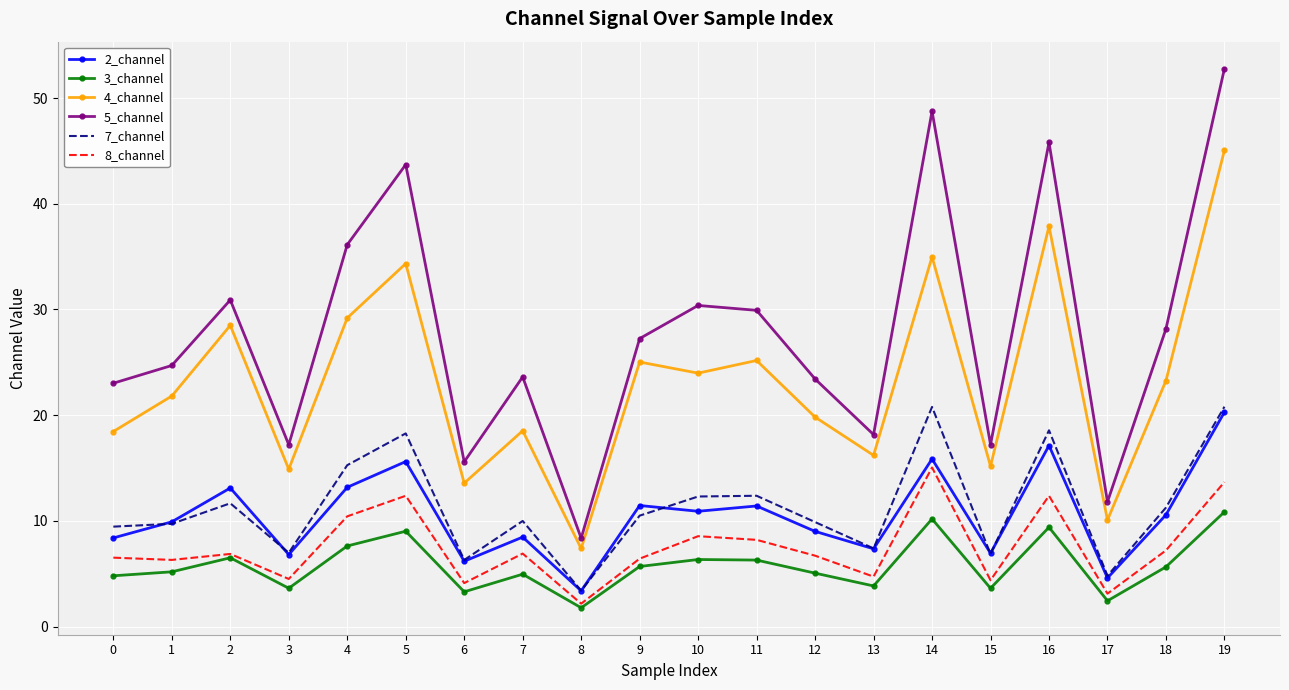

What is the difference between the highest and lowest values at 1?

19.5